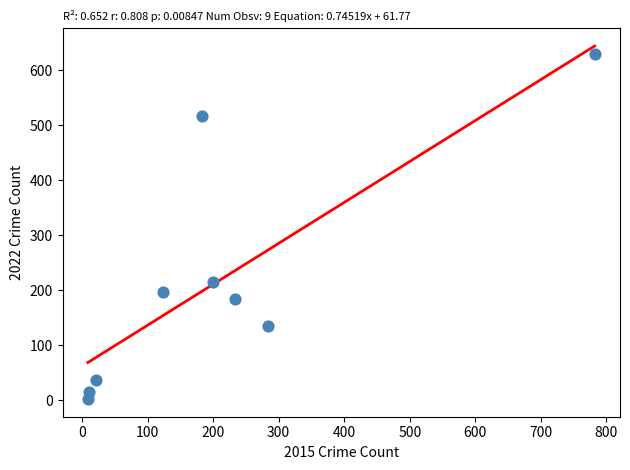

What is the range of X values (max minus min)?

773